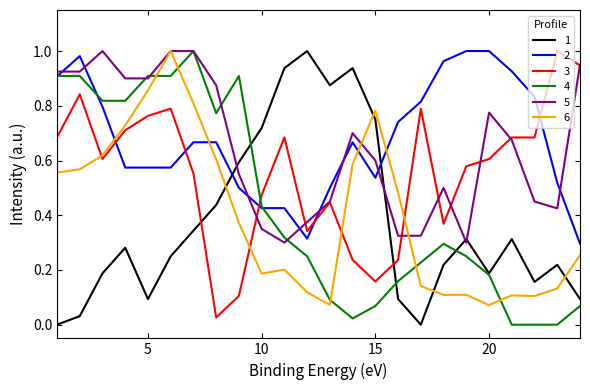

How many times do 4 and 3 cross each other?

1